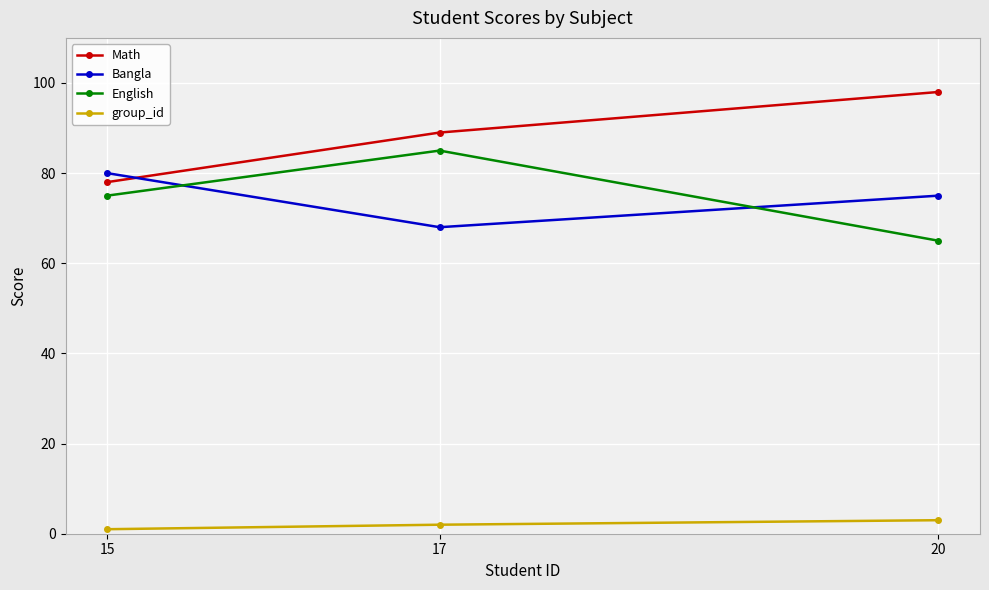

How many categories are shown in the chart?

3